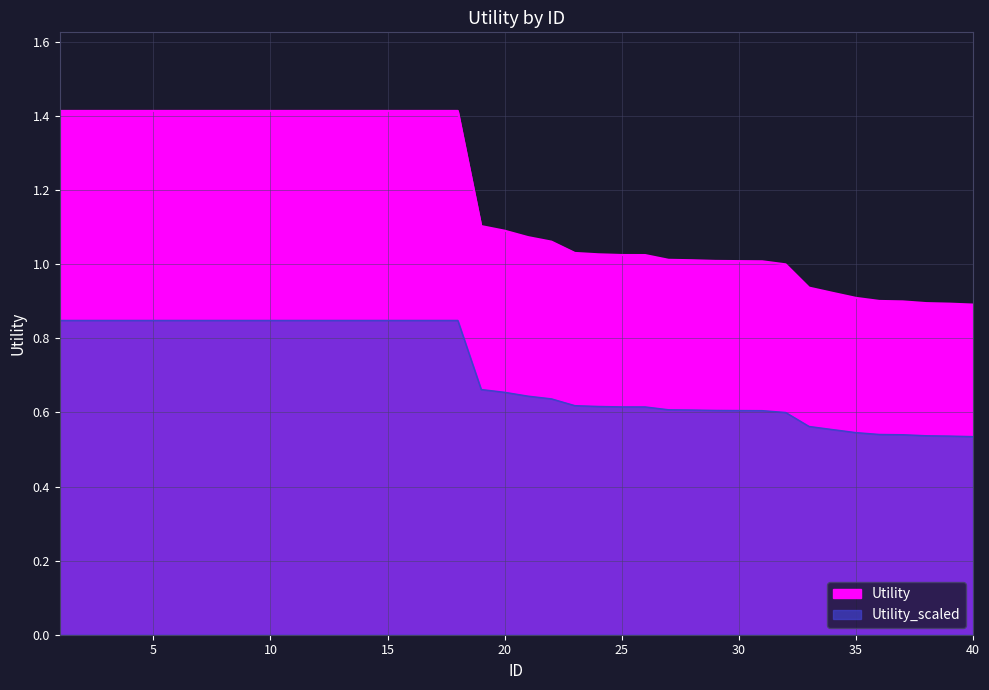

Count the number of categories in the chart.

40